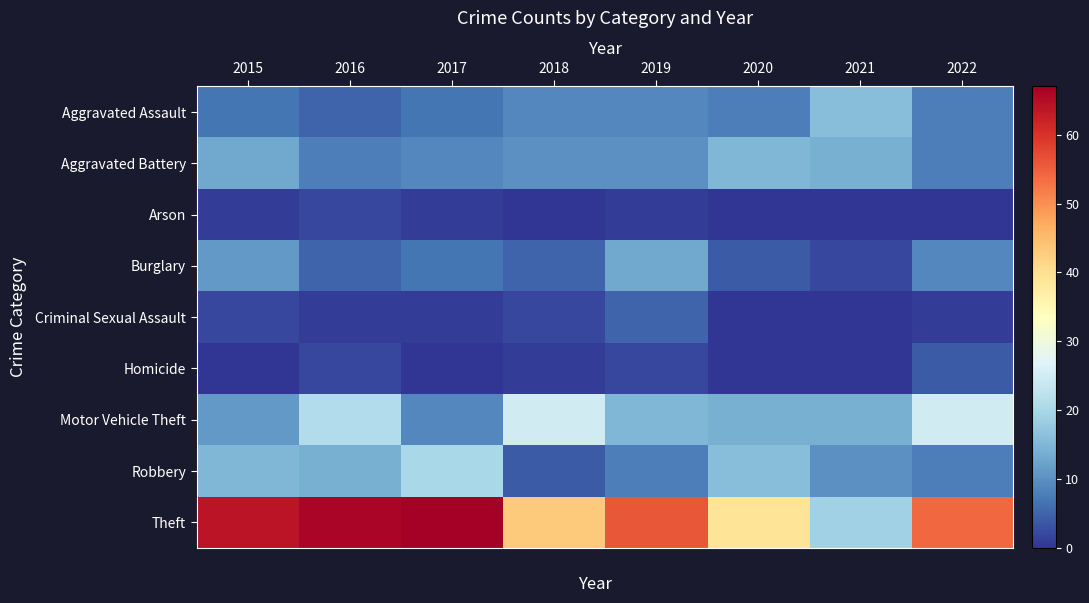

Reading right to left, list all the values displayed in this chart.

Aggravated Assault: 2022=8	2021=16	2020=8	2019=9	2018=9	2017=7	2016=5	2015=7
Aggravated Battery: 2022=8	2021=14	2020=15	2019=10	2018=10	2017=9	2016=8	2015=13
Arson: 2022=0	2021=0	2020=0	2019=1	2018=0	2017=1	2016=2	2015=1
Burglary: 2022=9	2021=2	2020=4	2019=13	2018=5	2017=7	2016=5	2015=11
Criminal Sexual Assault: 2022=1	2021=0	2020=0	2019=5	2018=2	2017=1	2016=1	2015=2
Homicide: 2022=4	2021=0	2020=0	2019=2	2018=1	2017=0	2016=2	2015=0
Motor Vehicle Theft: 2022=25	2021=14	2020=14	2019=15	2018=25	2017=9	2016=21	2015=11
Robbery: 2022=8	2021=10	2020=16	2019=8	2018=4	2017=20	2016=14	2015=15
Theft: 2022=54	2021=19	2020=39	2019=56	2018=43	2017=67	2016=66	2015=64